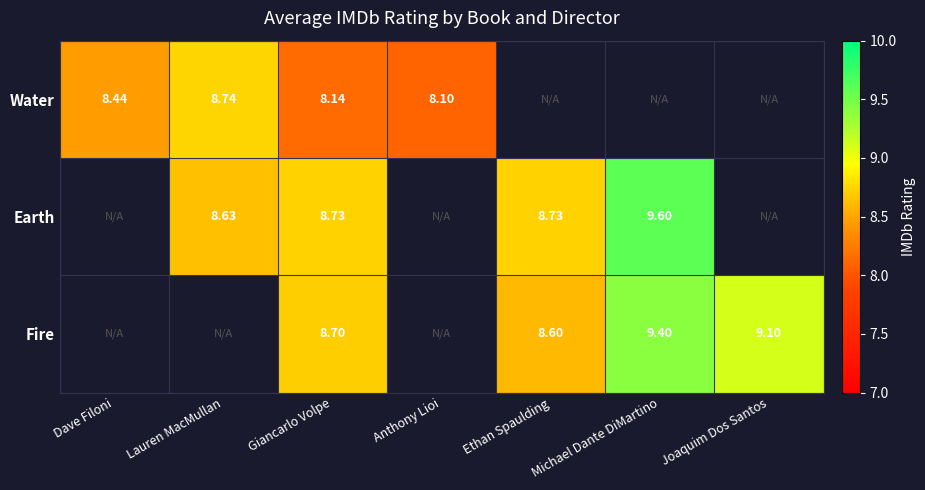

Which series changed the most between Dave Filoni and Giancarlo Volpe?

Water